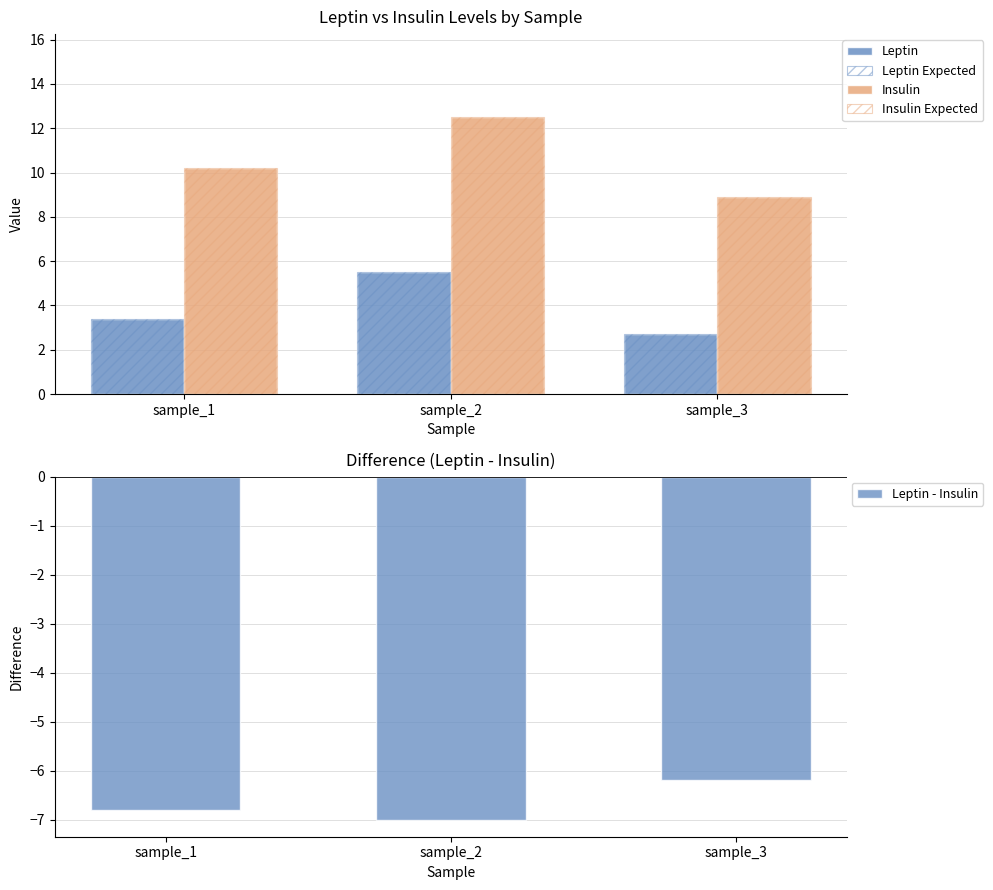

Which series has the widest spread of values?

Insulin